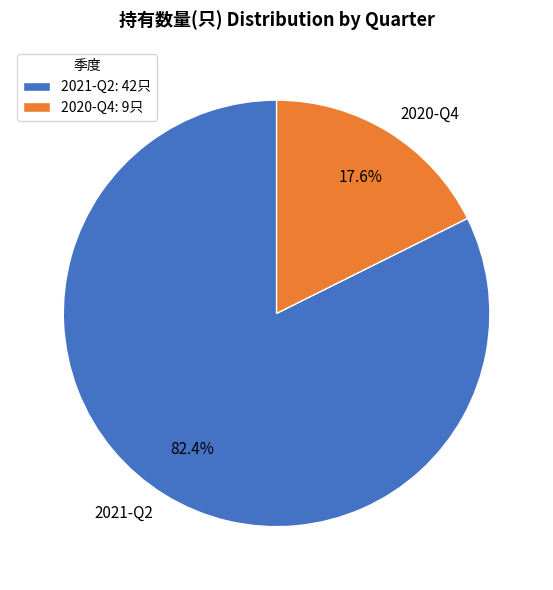

Which category has the smallest portion of the pie?

2020-Q4